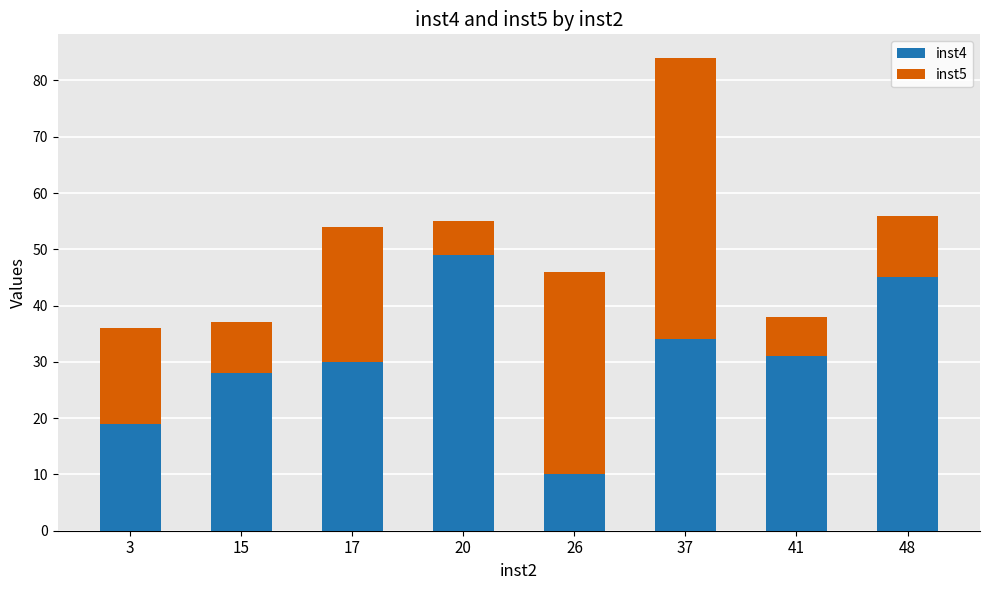

What is the total value across all series at 37?

84